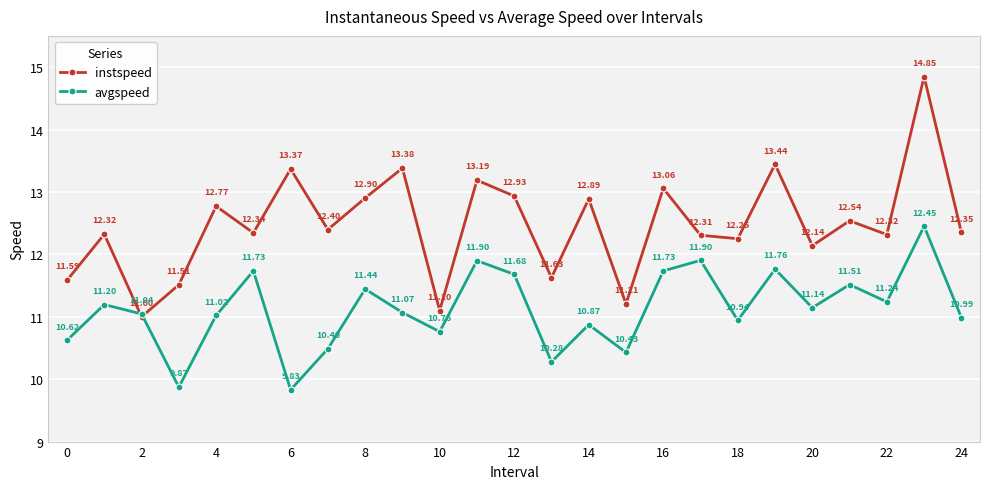

In avgspeed, how many points are lower than both neighbors (excluding endpoints)?

8